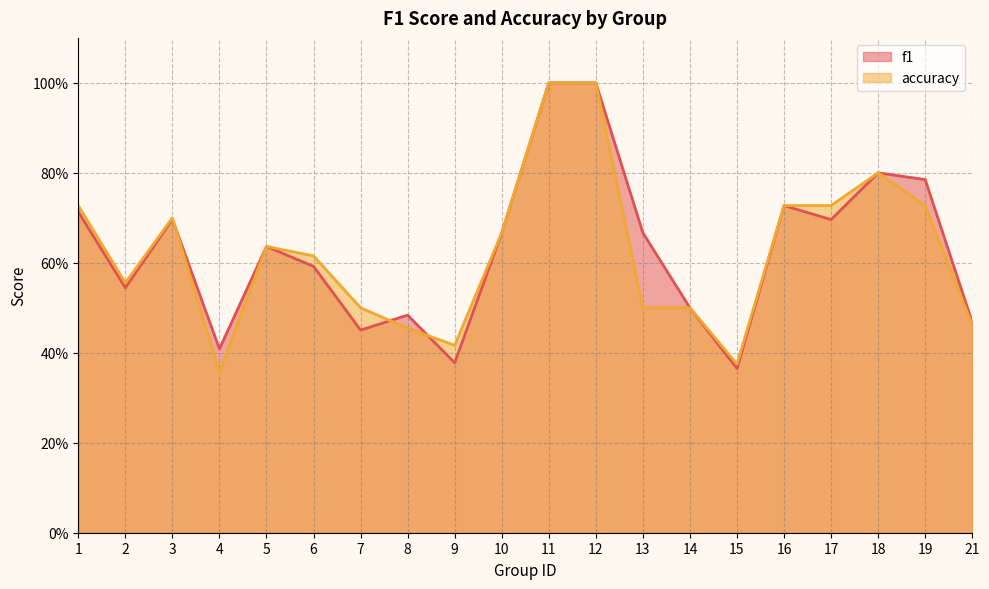

What is the value of the accuracy point at the 20th from the left?

0.5